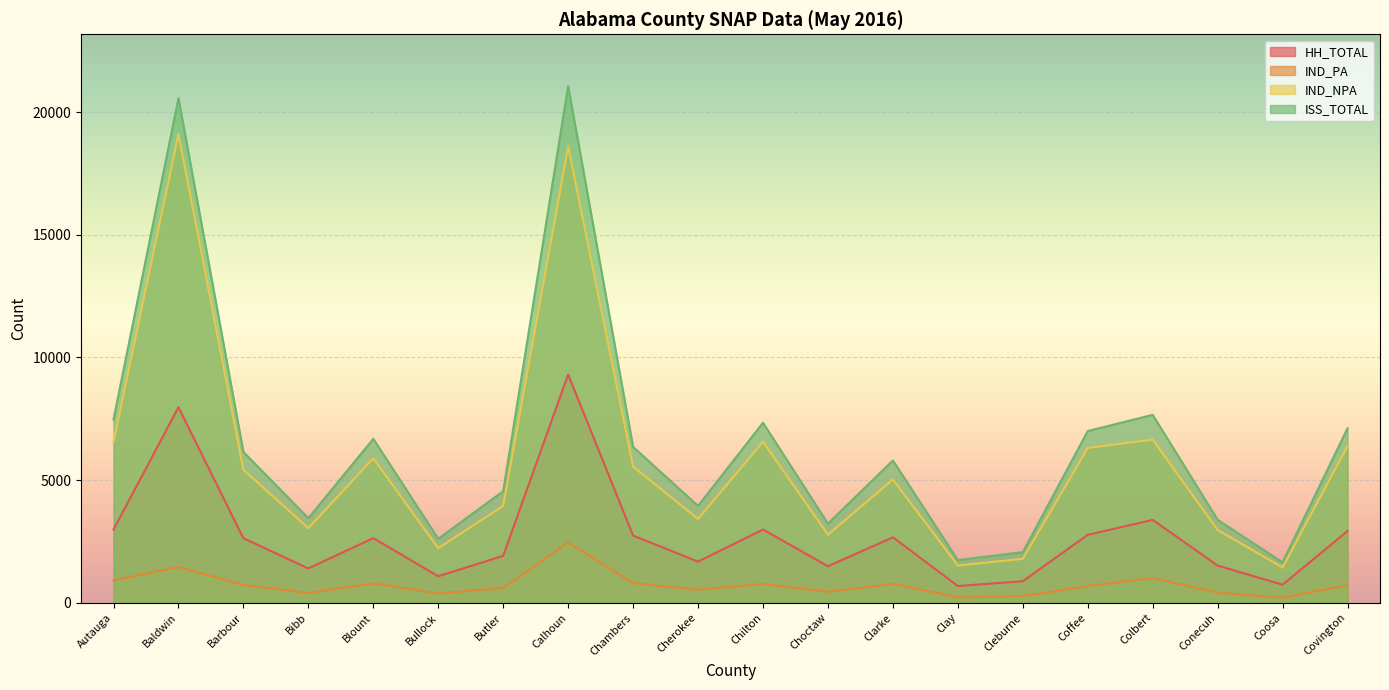

What is the difference between the maximum and minimum values in the ISS_TOTAL series?

19414